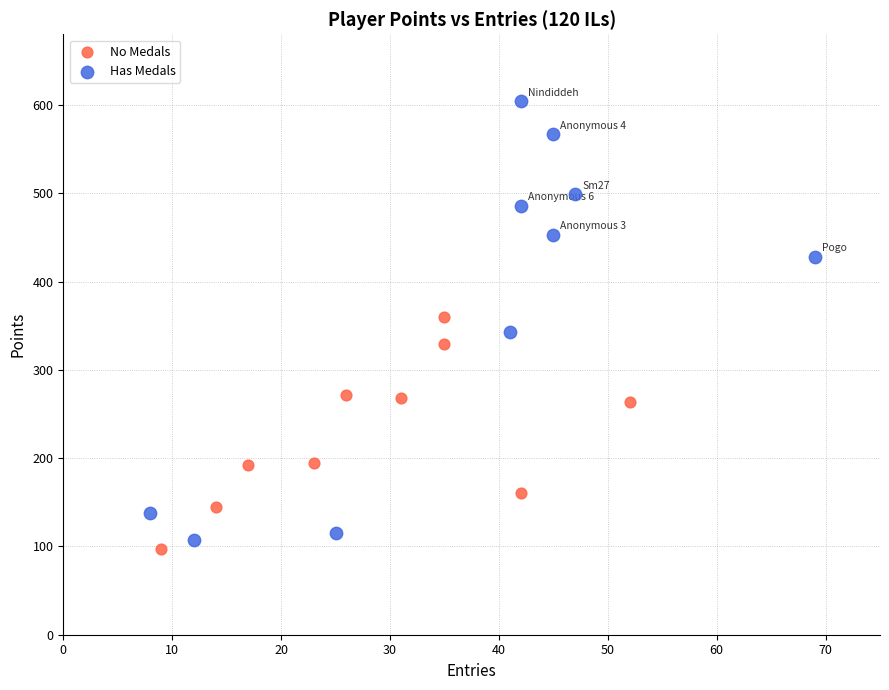

Which series reaches the minimum Y coordinate?

No Medals